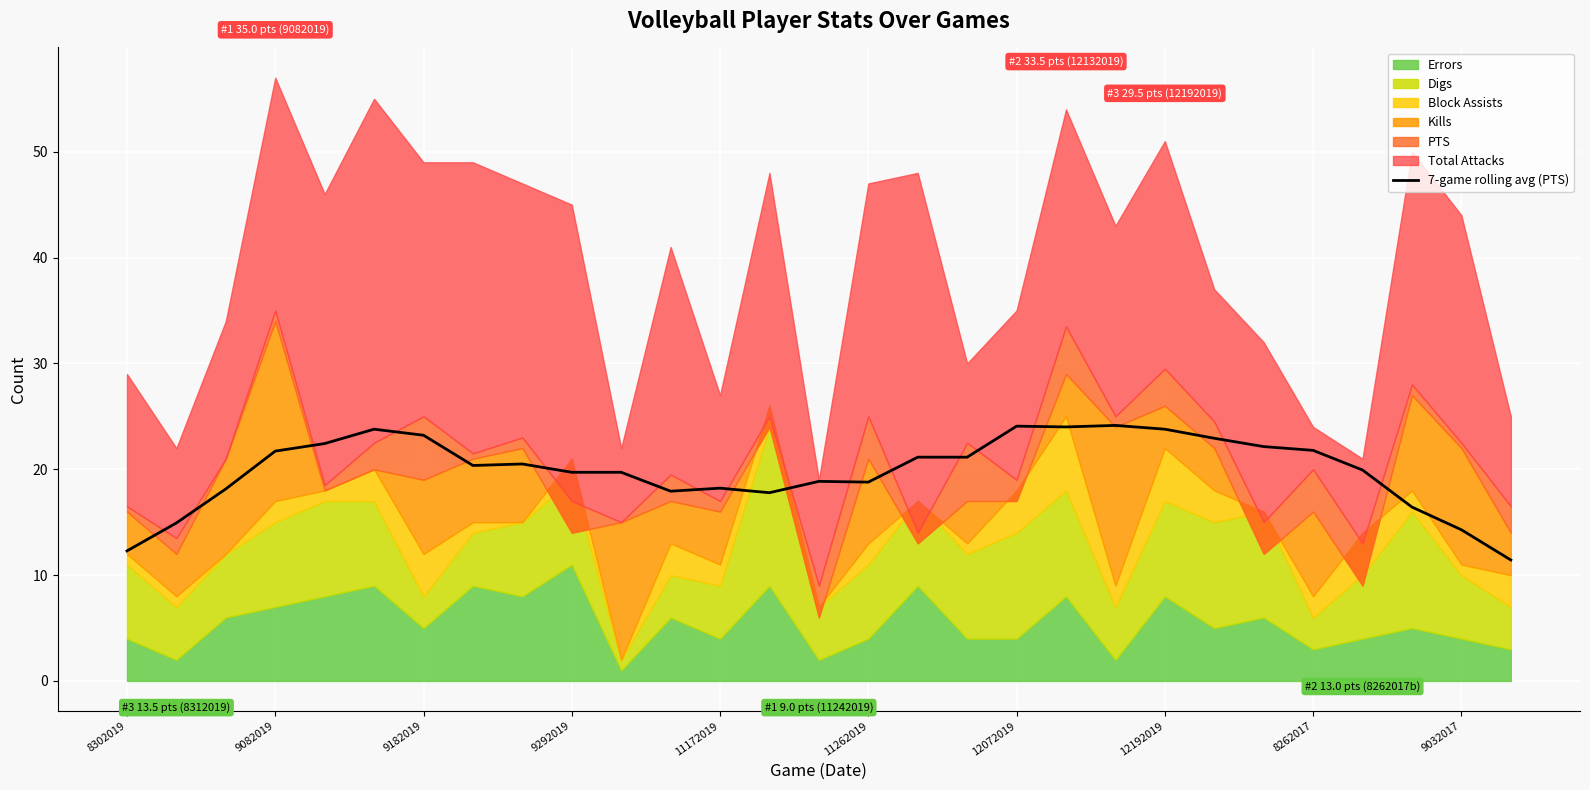

What is the maximum value for 7-game rolling avg (PTS)?

24.1